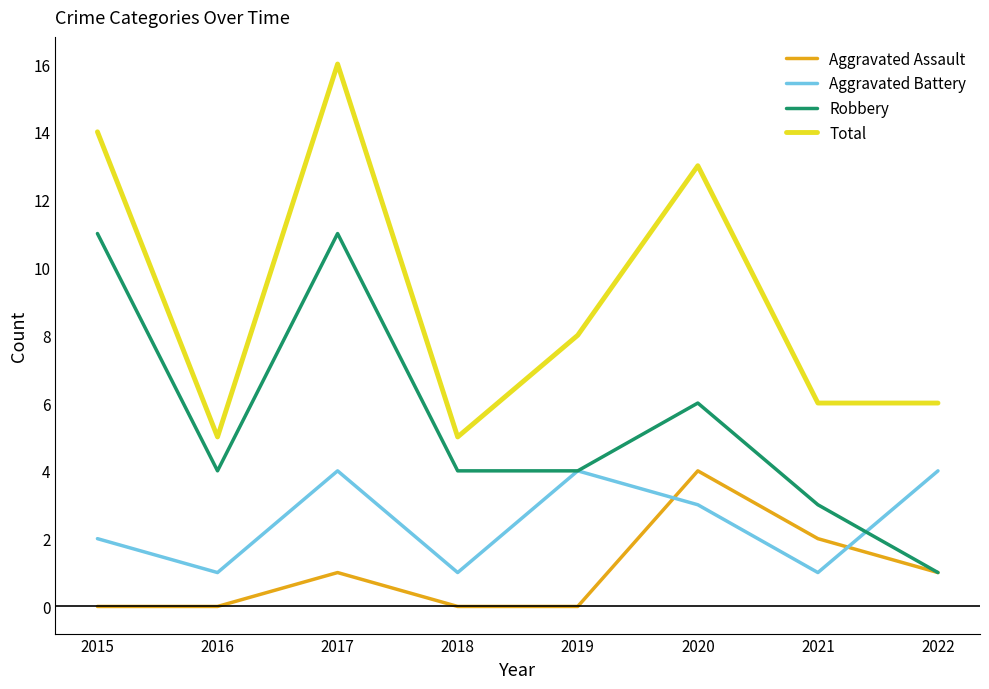

What is the difference between the maximum and minimum values in the Total series?

11